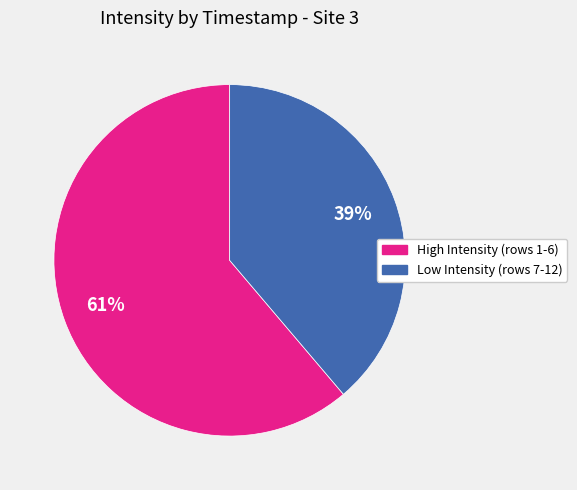

To the nearest percent, what is the difference between the largest and smallest slice percentages?

22%